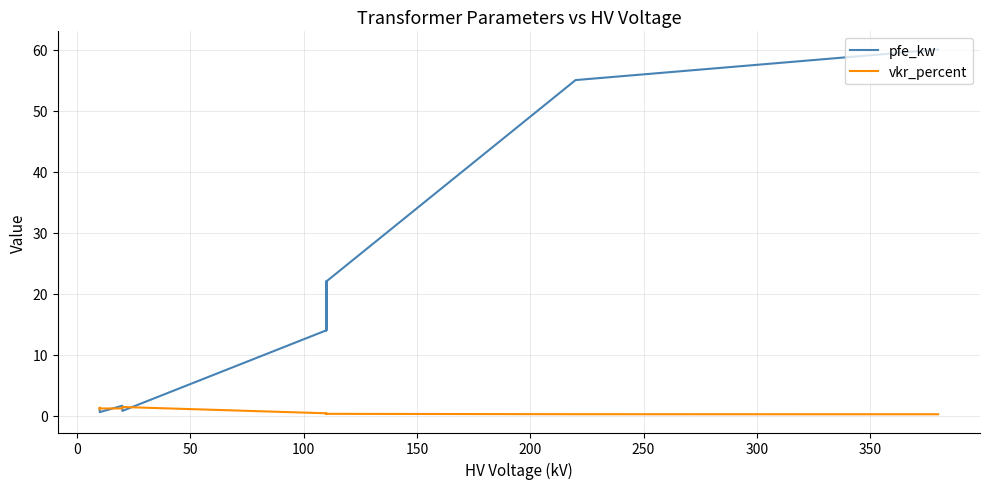

Does the chart display data point markers on the line(s)?

No